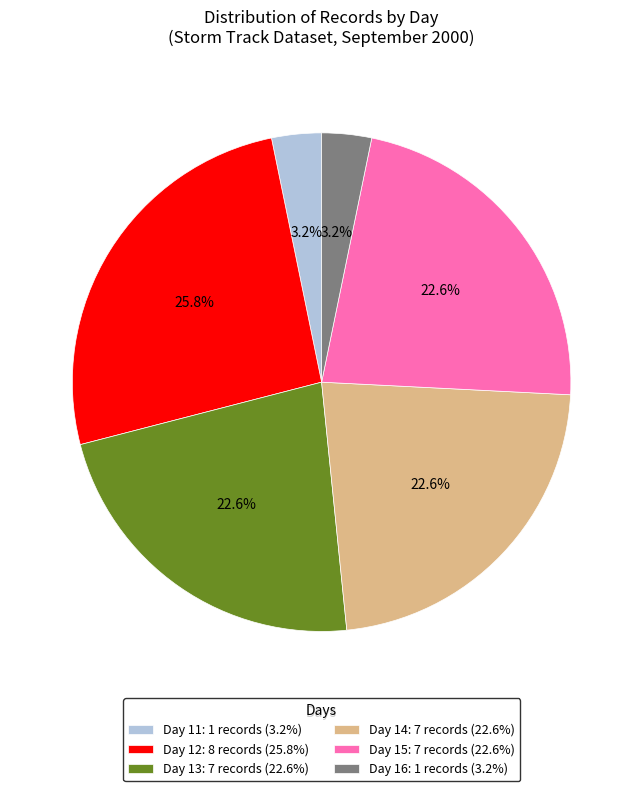

What is the total percentage of Day 14: 7 records (22.6%) and Day 15: 7 records (22.6%)?

45.2%